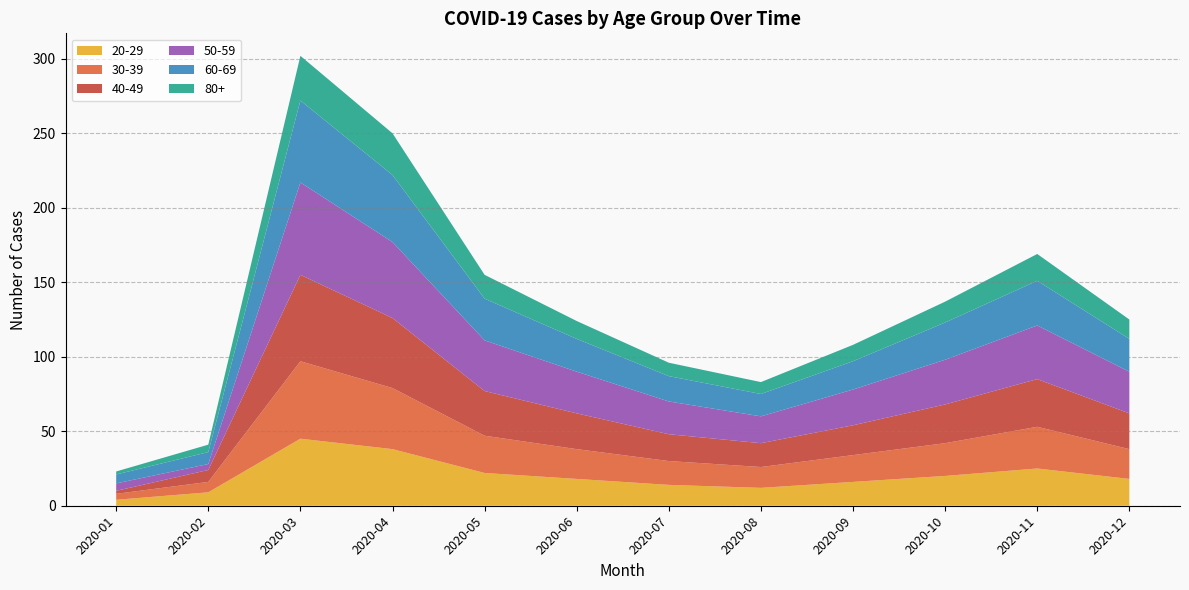

Reading left to right, what are all the values shown in this chart?

20-29: 4	9	45	38	22	18	14	12	16	20	25	18
30-39: 4	7	52	41	25	20	16	14	18	22	28	20
40-49: 2	8	58	47	30	24	18	16	20	26	32	24
50-59: 5	4	62	51	34	28	22	18	24	30	36	28
60-69: 6	8	55	45	28	22	17	15	19	25	30	22
80+: 2	5	30	28	16	12	9	8	11	14	18	13